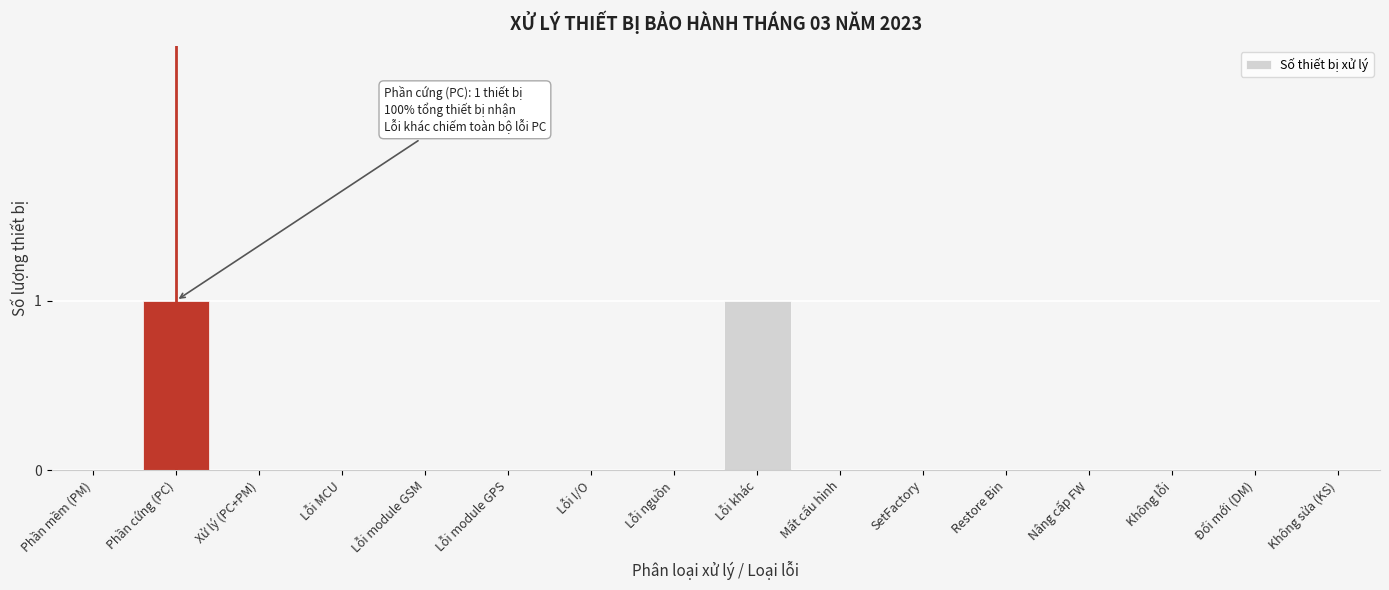

Reading right to left, transcribe all the data shown in this chart.

Không sửa (KS)=0	Đổi mới (DM)=0	Không lỗi=0	Nâng cấp FW=0	Restore Bin=0	SetFactory=0	Mất cấu hình=0	Lỗi khác=1	Lỗi nguồn=0	Lỗi I/O=0	Lỗi module GPS=0	Lỗi module GSM=0	Lỗi MCU=0	Xử lý (PC+PM)=0	Phần cứng (PC)=1	Phần mềm (PM)=0